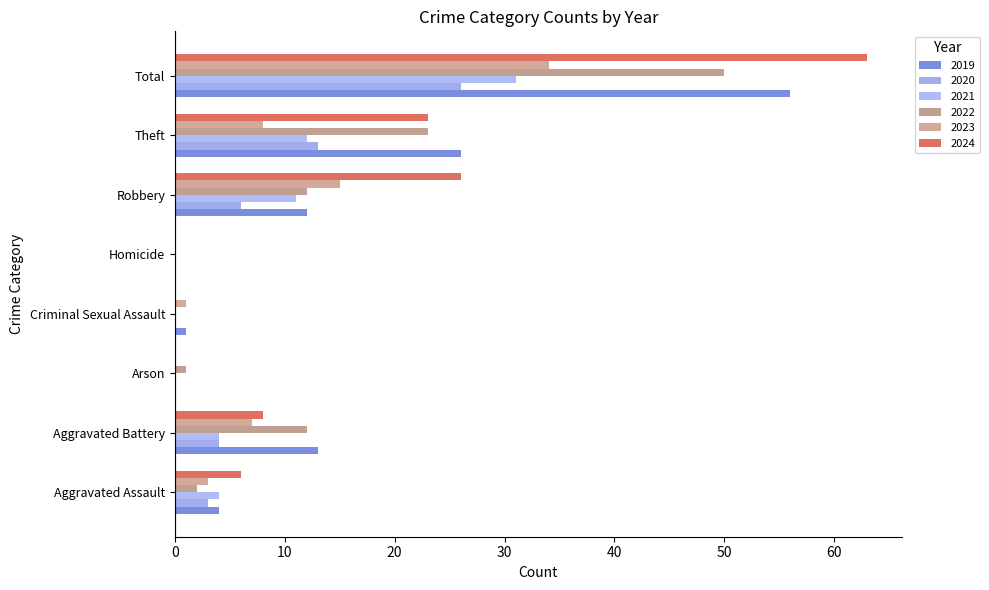

At Homicide, list the series in order from largest to smallest.

2019, 2020, 2021, 2022, 2023, 2024